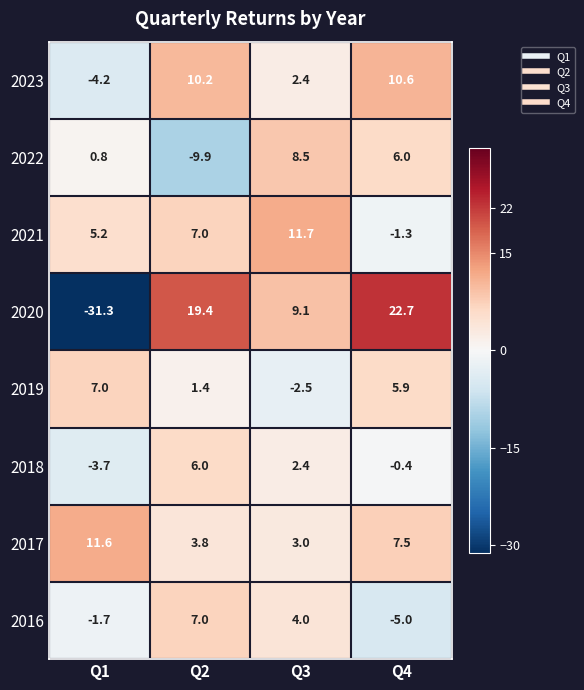

At Q4, list the series in order from largest to smallest.

2020, 2023, 2017, 2022, 2019, 2018, 2021, 2016